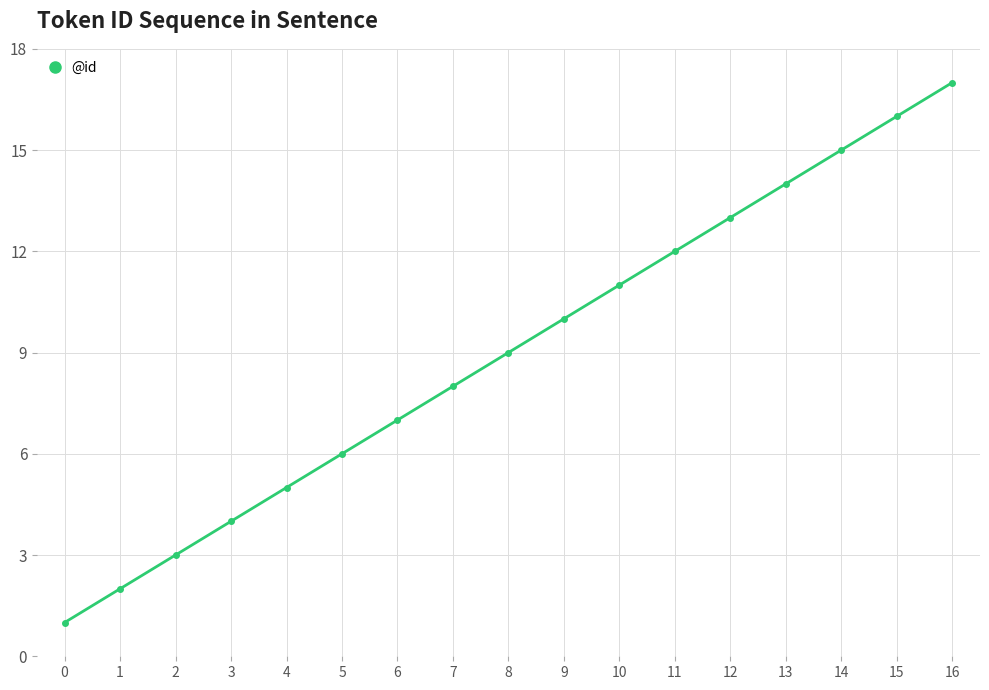

Between 11 and 10, which is larger?

11